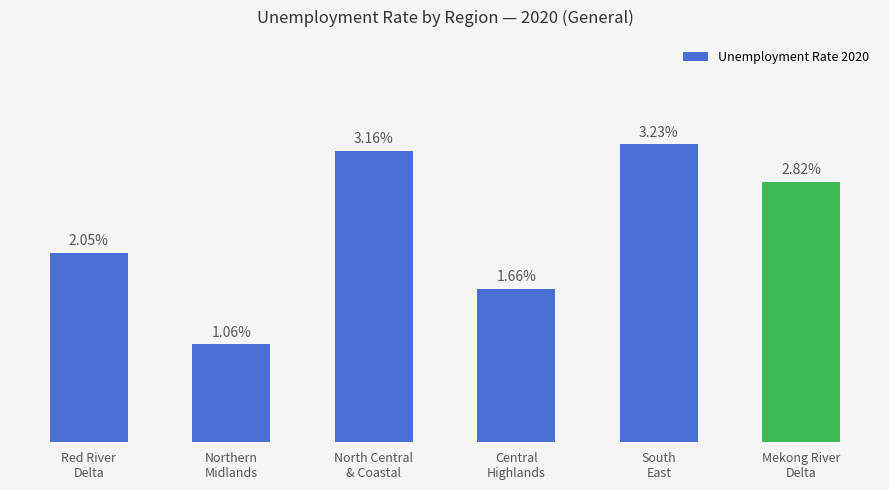

Are the bars horizontal?

No